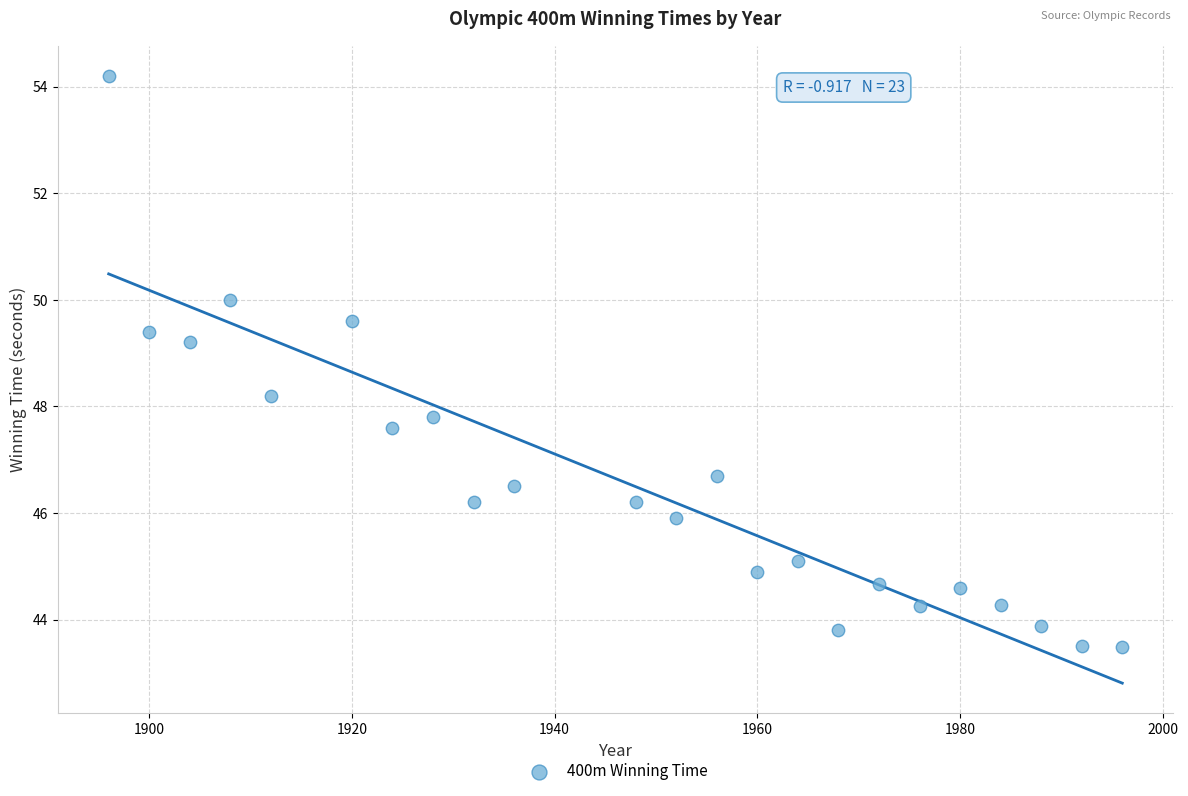

What is the range of X values (max minus min)?

100.0